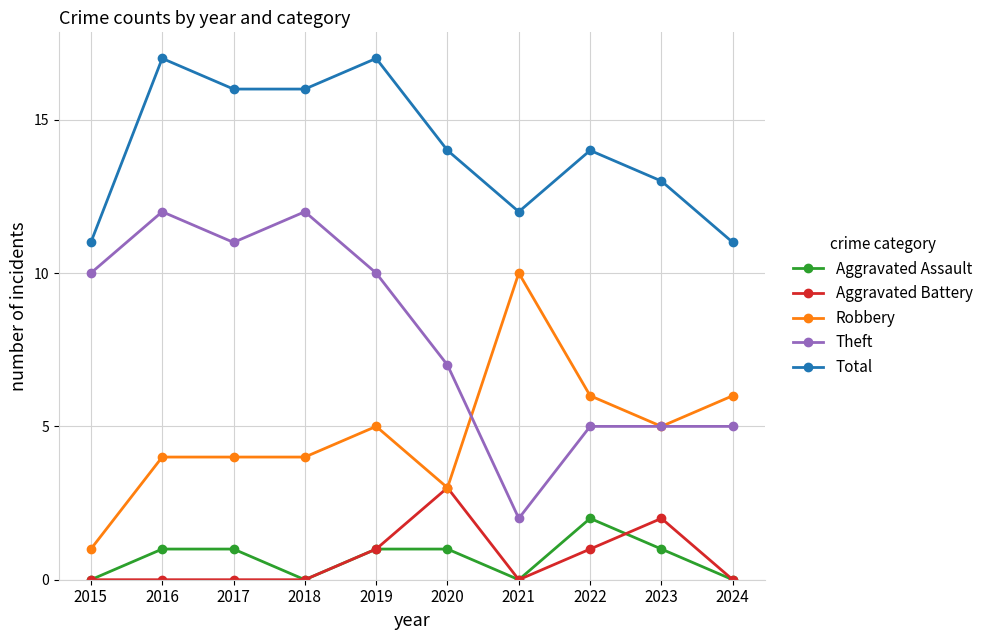

What is the total value across all series at 2018?

32